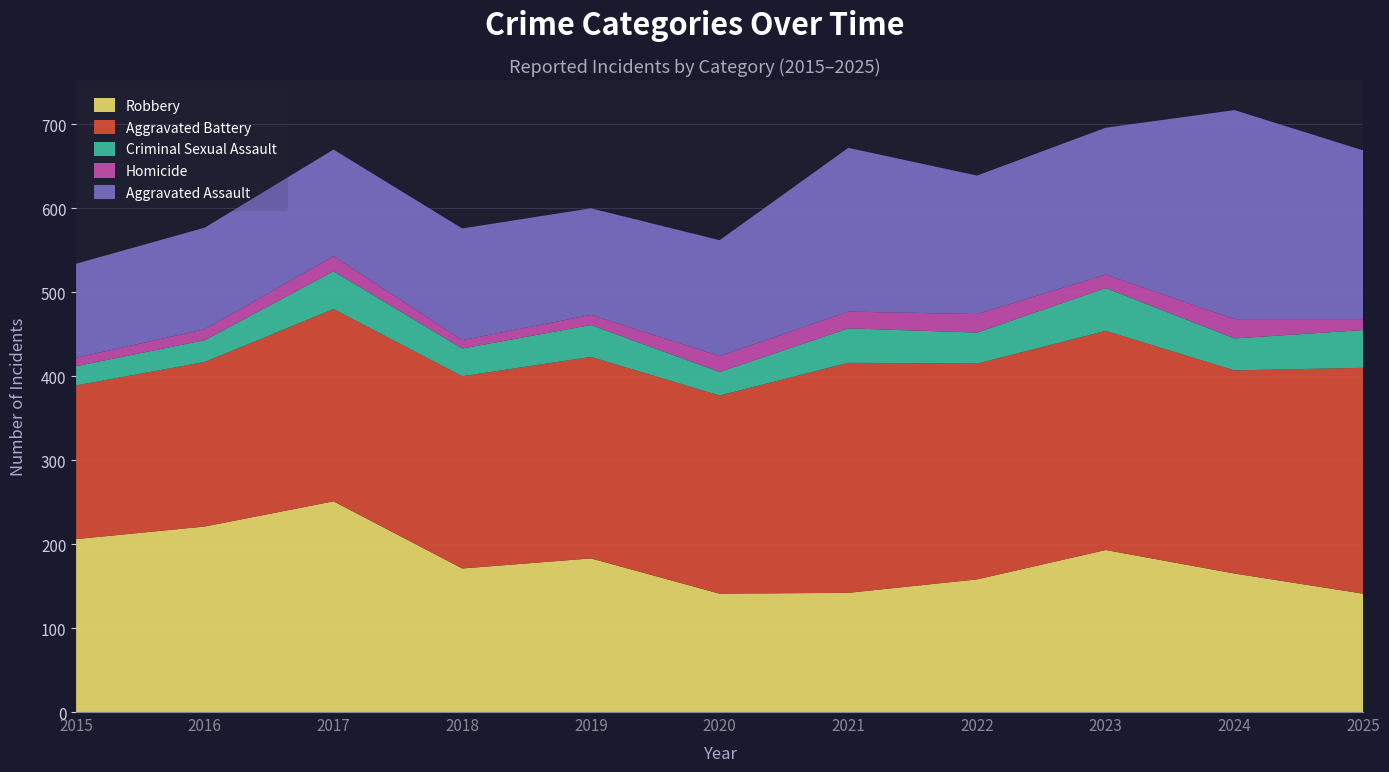

Reading left to right, transcribe all the data shown in this chart.

Aggravated Assault: 112	121	127	133	127	138	195	165	175	249	201
Aggravated Battery: 183	196	229	229	240	236	274	257	261	242	269
Criminal Sexual Assault: 23	26	45	33	38	28	41	37	51	38	45
Homicide: 10	13	18	10	12	19	20	22	16	23	13
Robbery: 206	221	251	171	183	141	142	158	193	165	141